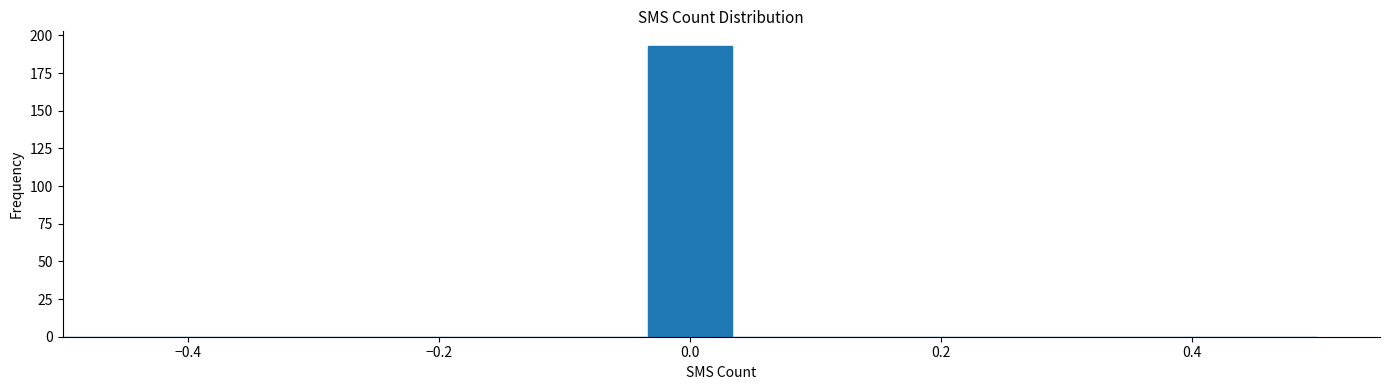

Read against the x-axis, roughly where is the centre of the tallest bar?

0.00